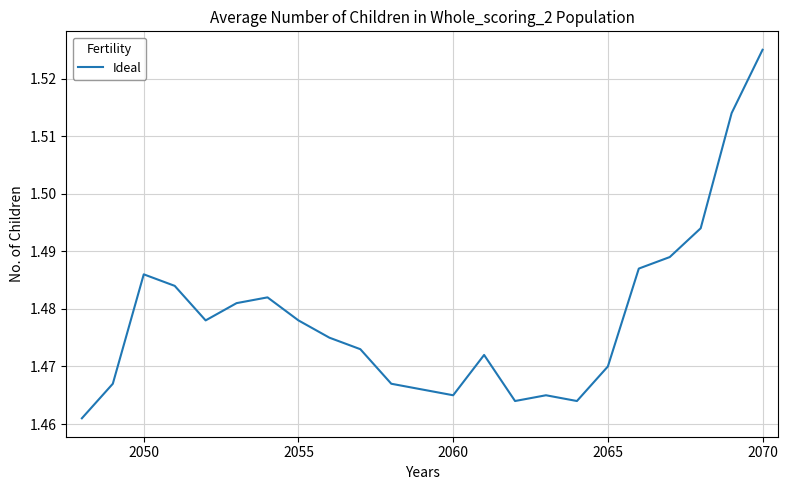

Which category has the highest value across all series?

2070